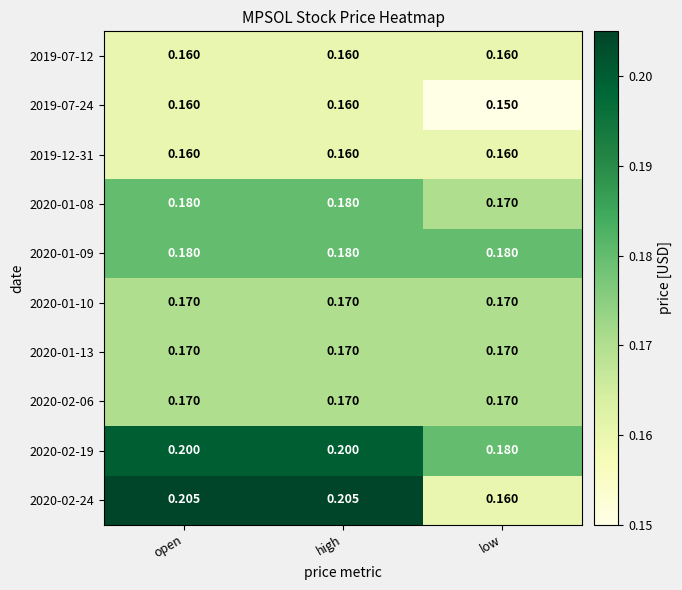

How many categories are shown in the chart?

3